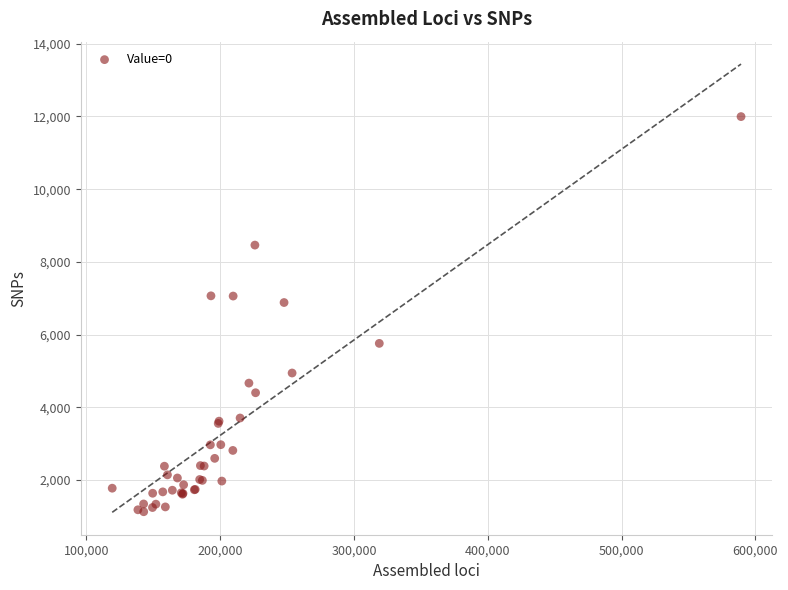

What Y value in the scatter plot is closest to 6561?

6881